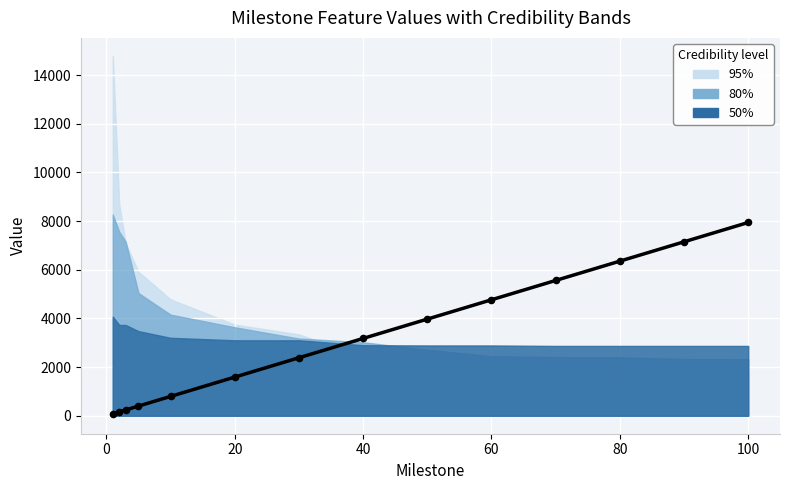

Between 13 and 60, which is larger?

13